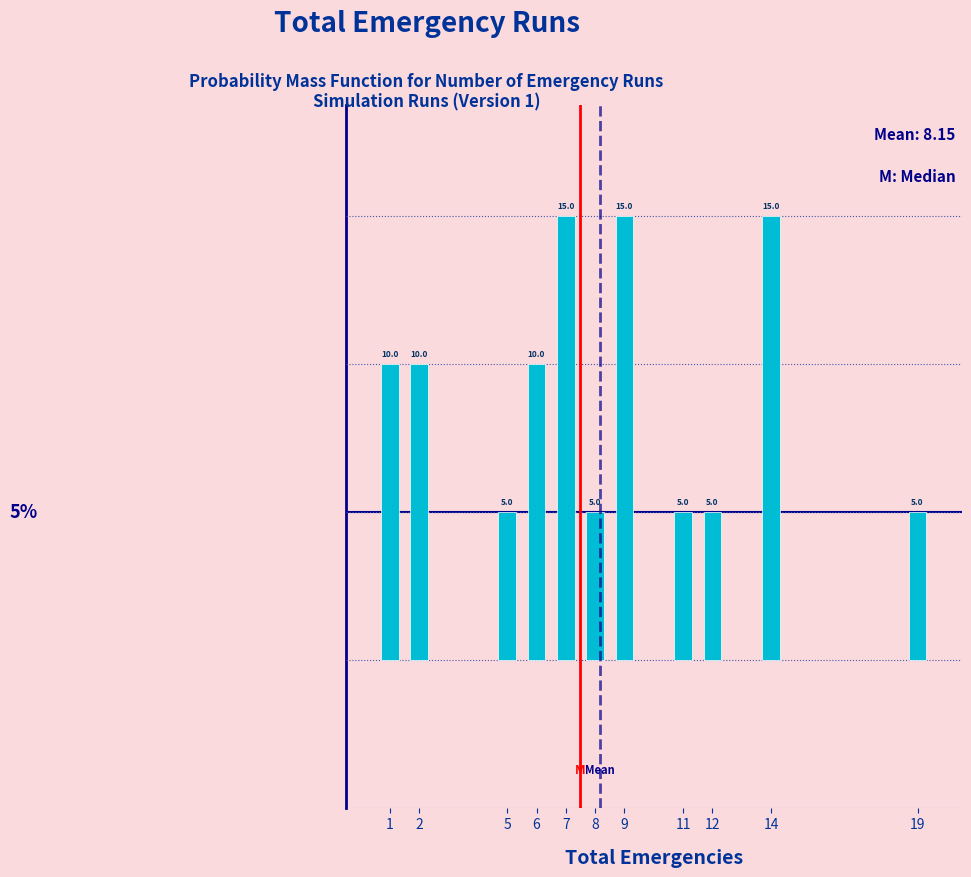

Reading left to right, list all the values displayed in this chart.

1=10	2=10	5=5	6=10	7=15	8=5	9=15	11=5	12=5	14=15	19=5